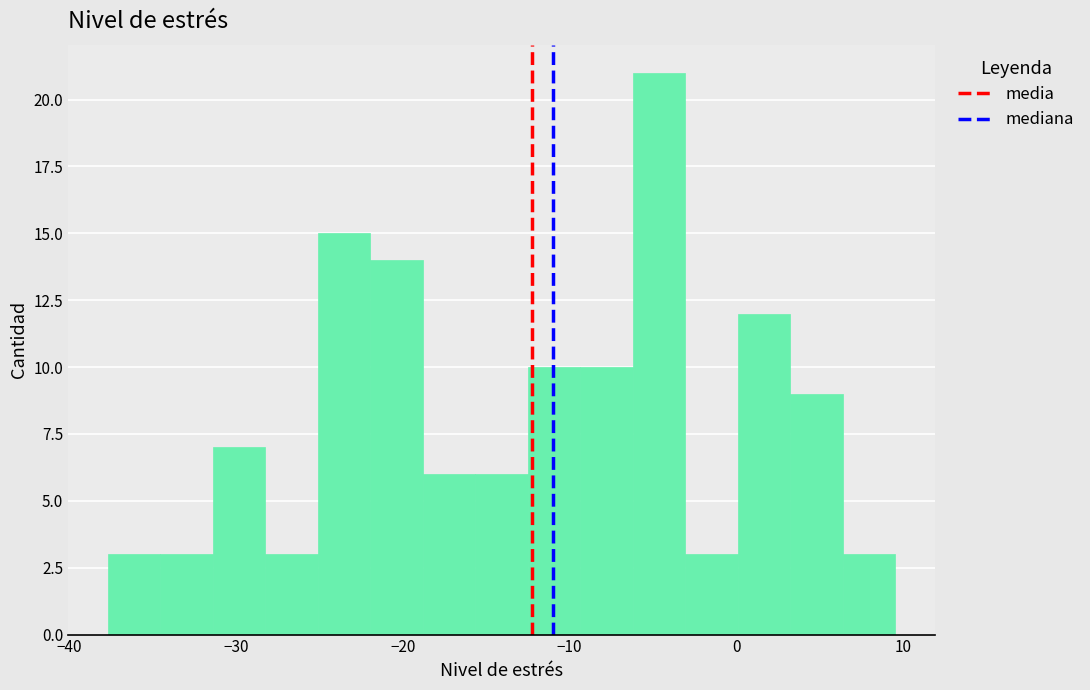

Read against the x-axis, roughly where is the centre of the tallest bar?

-5